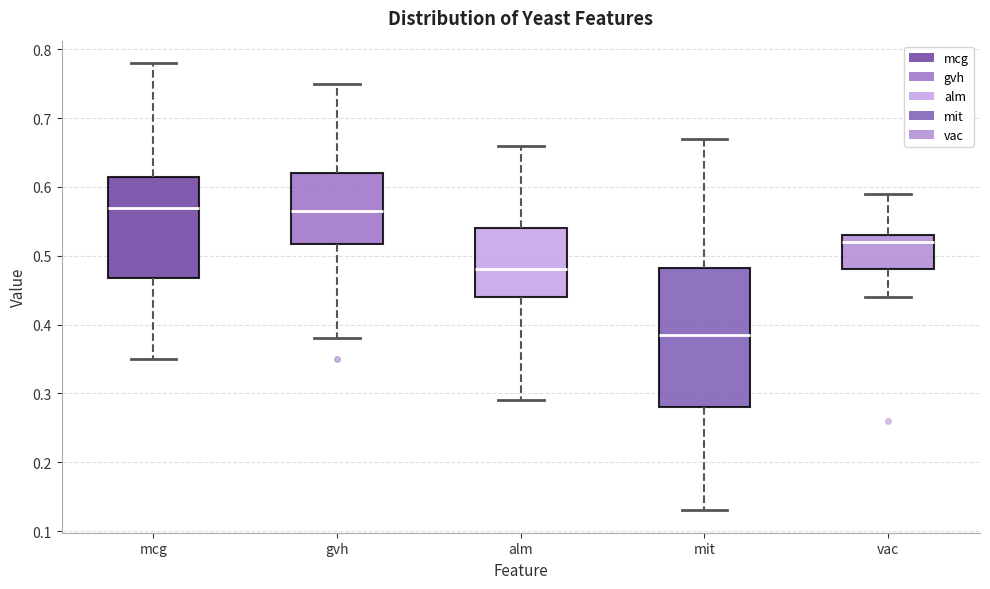

Which box is the tallest, from its lower edge to its upper edge?

mit